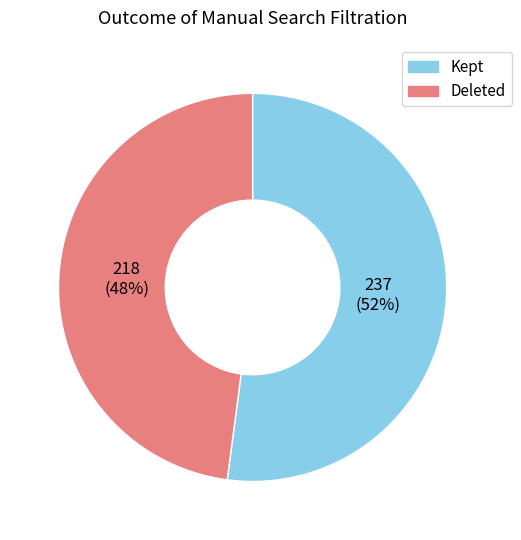

What is the smallest slice in the pie chart?

Deleted